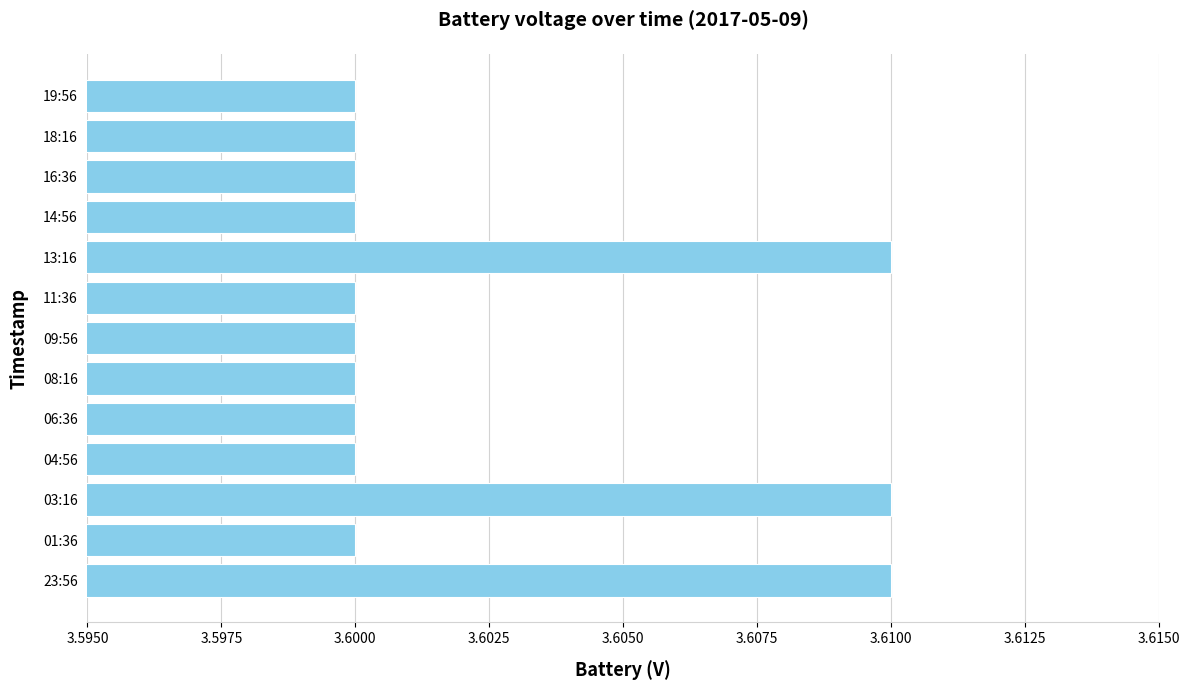

What is the ratio of the value at 08:16 to the value at 14:56?

1.0